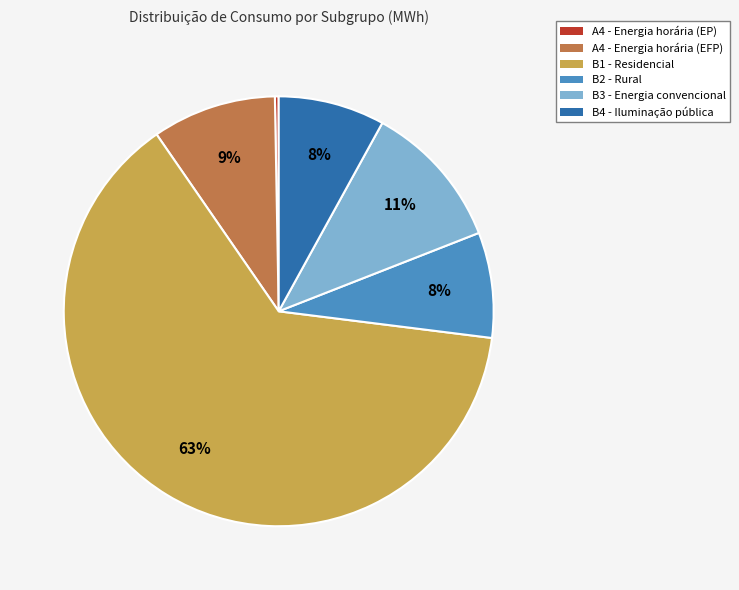

The B1 - Residencial slice represents 63% of the pie. True or false?

True